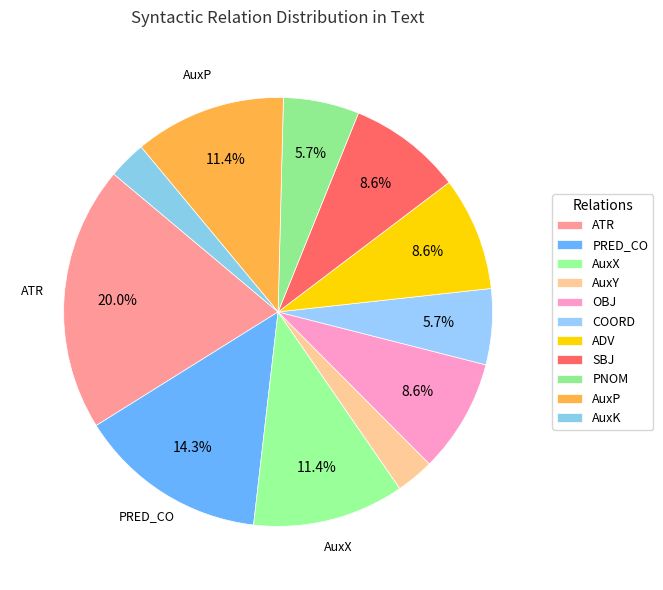

What percentage is NOT represented by AuxP?

88.6%